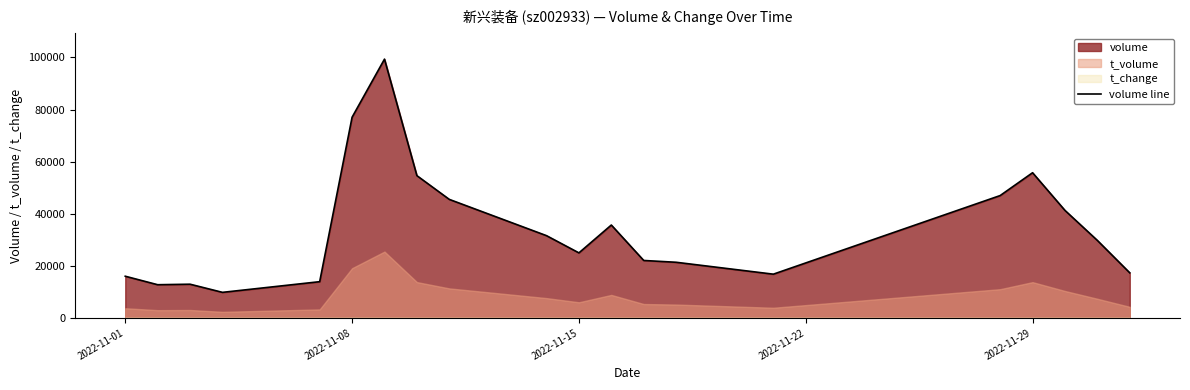

What is the average value?

34259